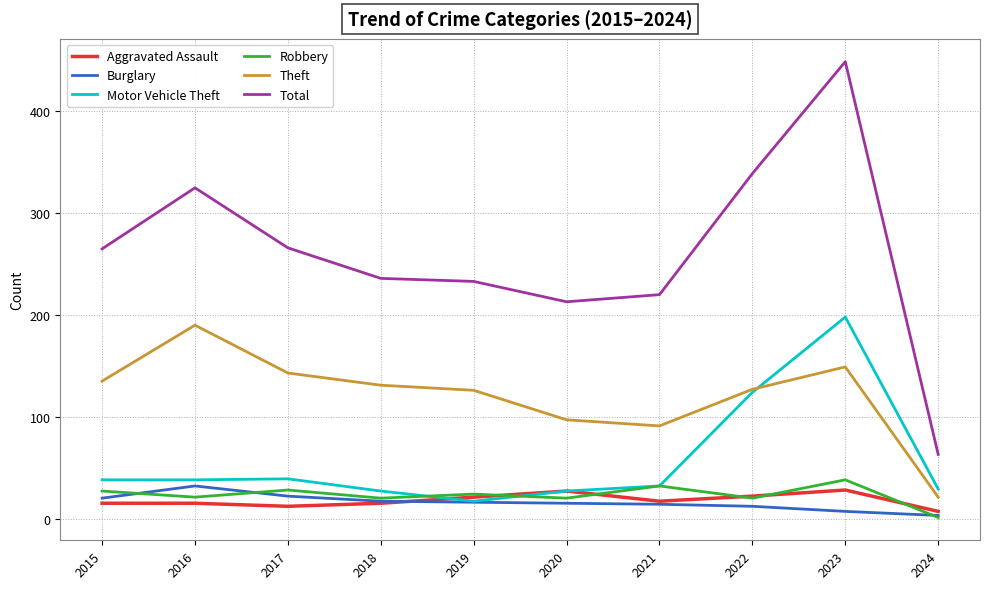

Which series has the largest total across all categories?

Total